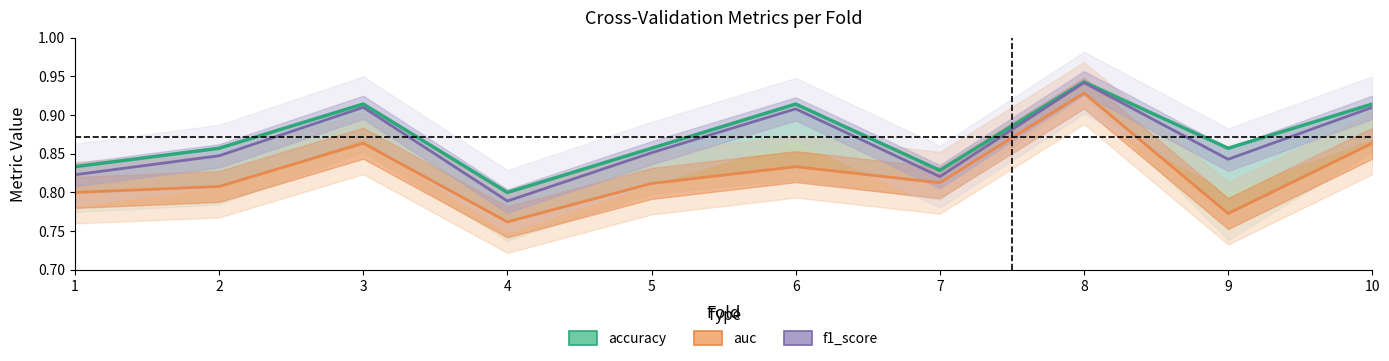

List the labels in order of f1_score value, smallest first.

4, 7, 1, 9, 2, 5, 6, 3, 10, 8